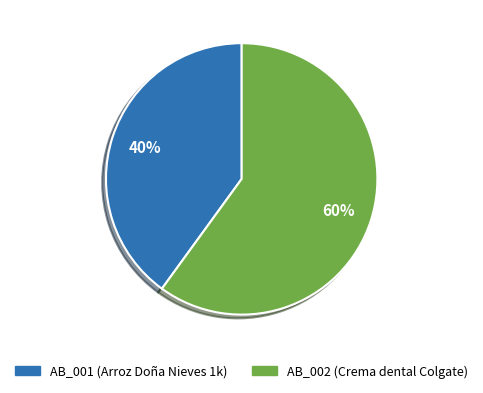

To the nearest percent, what percentage of the pie is AB_001?

40%